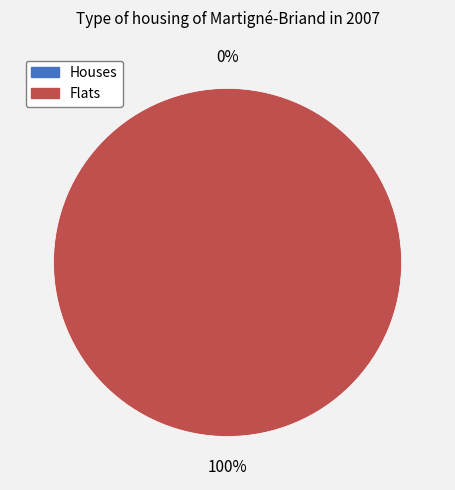

Is it true that 0 is 10% of the pie?

False